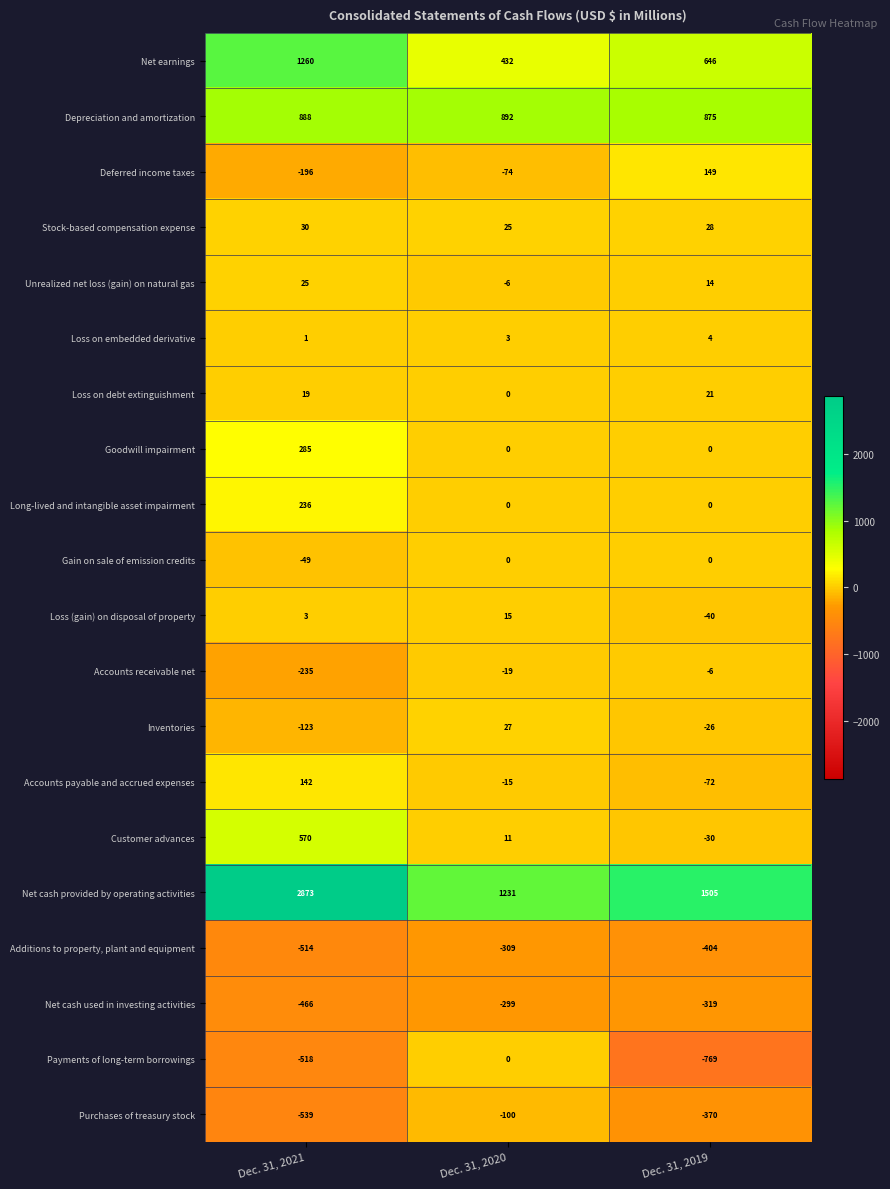

The value of Unrealized net loss (gain) on natural gas at Dec. 31, 2019 is 22. True or false?

False